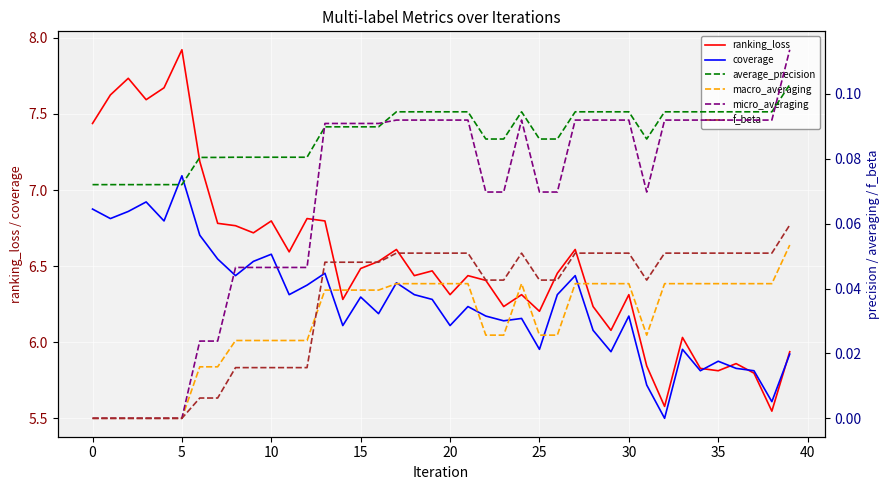

Reading left to right, list all the values displayed in this chart.

ranking_loss: 7.4	7.6	7.7	7.6	7.7	7.9	7.2	6.8	6.8	6.7	6.8	6.6	6.8	6.8	6.3	6.5	6.5	6.6	6.4	6.5	6.3	6.4	6.4	6.2	6.3	6.2	6.5	6.6	6.2	6.1	6.3	5.8	5.6	6.0	5.8	5.8	5.9	5.8	5.5	5.9
coverage: 6.9	6.8	6.9	6.9	6.8	7.1	6.7	6.5	6.4	6.5	6.6	6.3	6.4	6.5	6.1	6.3	6.2	6.4	6.3	6.3	6.1	6.2	6.2	6.1	6.2	6.0	6.3	6.4	6.1	5.9	6.2	5.7	5.5	6.0	5.8	5.9	5.8	5.8	5.6	5.9
average_precision: 0.1	0.1	0.1	0.1	0.1	0.1	0.1	0.1	0.1	0.1	0.1	0.1	0.1	0.1	0.1	0.1	0.1	0.1	0.1	0.1	0.1	0.1	0.1	0.1	0.1	0.1	0.1	0.1	0.1	0.1	0.1	0.1	0.1	0.1	0.1	0.1	0.1	0.1	0.1	0.1
macro_averaging: 0.0	0.0	0.0	0.0	0.0	0.0	0.0	0.0	0.0	0.0	0.0	0.0	0.0	0.0	0.0	0.0	0.0	0.0	0.0	0.0	0.0	0.0	0.0	0.0	0.0	0.0	0.0	0.0	0.0	0.0	0.0	0.0	0.0	0.0	0.0	0.0	0.0	0.0	0.0	0.1
micro_averaging: 0.0	0.0	0.0	0.0	0.0	0.0	0.0	0.0	0.0	0.0	0.0	0.0	0.0	0.1	0.1	0.1	0.1	0.1	0.1	0.1	0.1	0.1	0.1	0.1	0.1	0.1	0.1	0.1	0.1	0.1	0.1	0.1	0.1	0.1	0.1	0.1	0.1	0.1	0.1	0.1
f_beta: 0.0	0.0	0.0	0.0	0.0	0.0	0.0	0.0	0.0	0.0	0.0	0.0	0.0	0.0	0.0	0.0	0.0	0.1	0.1	0.1	0.1	0.1	0.0	0.0	0.1	0.0	0.0	0.1	0.1	0.1	0.1	0.0	0.1	0.1	0.1	0.1	0.1	0.1	0.1	0.1